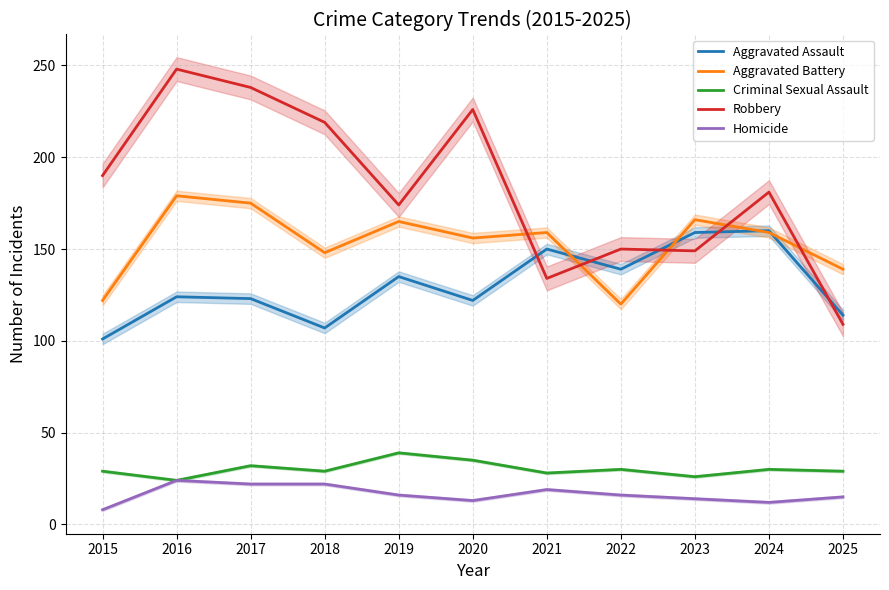

True or false: Aggravated Assault and Homicide intersect in this chart.

False